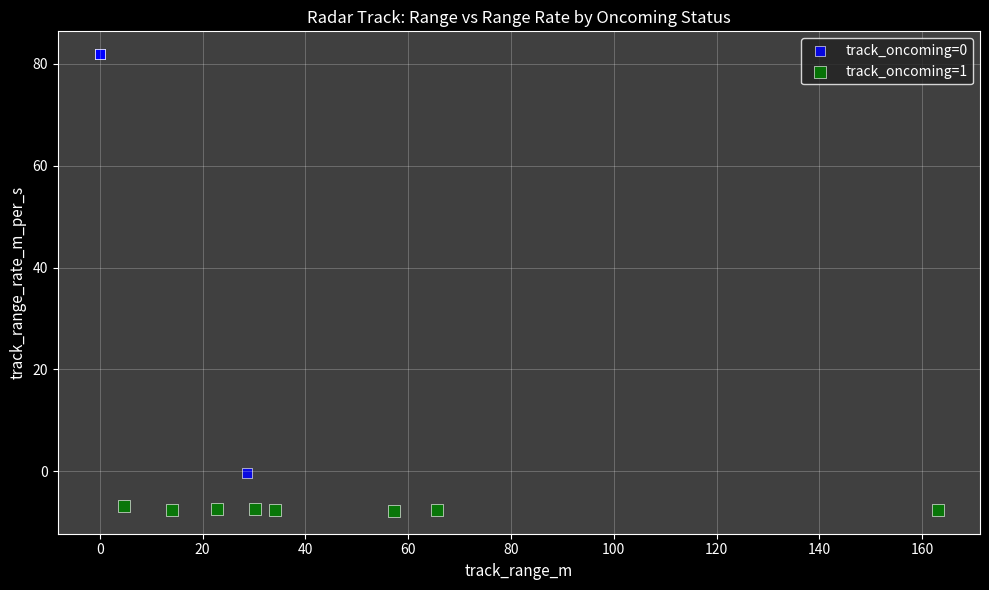

Which series has the widest spread of Y values?

track_oncoming=0